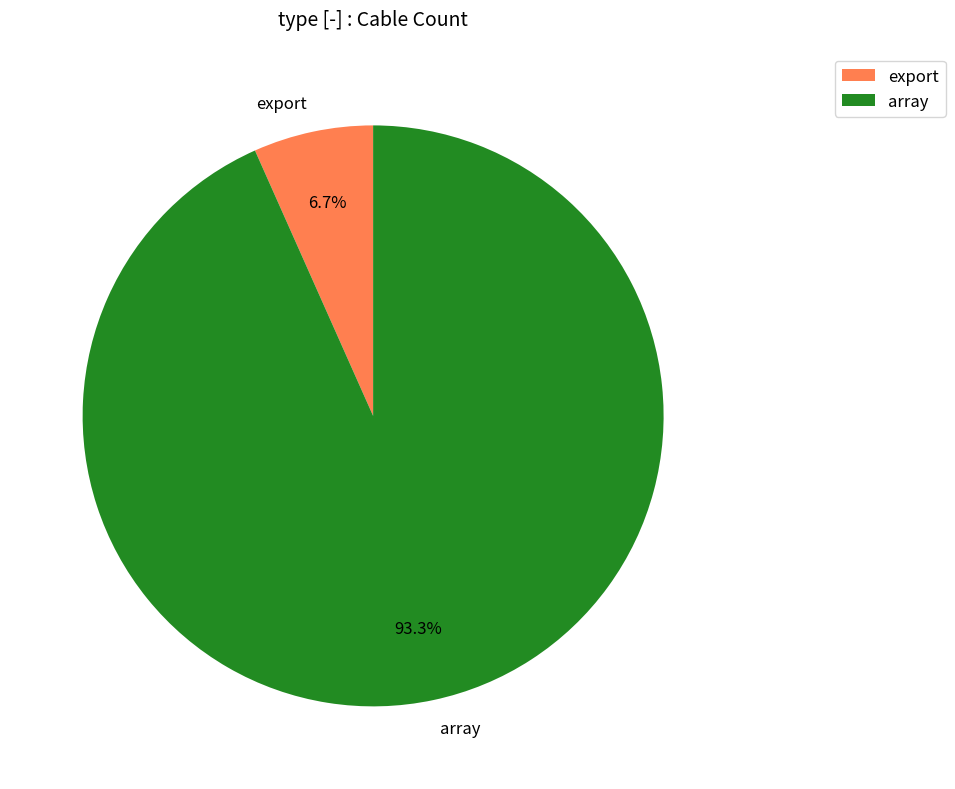

Which category has the biggest portion of the pie?

array